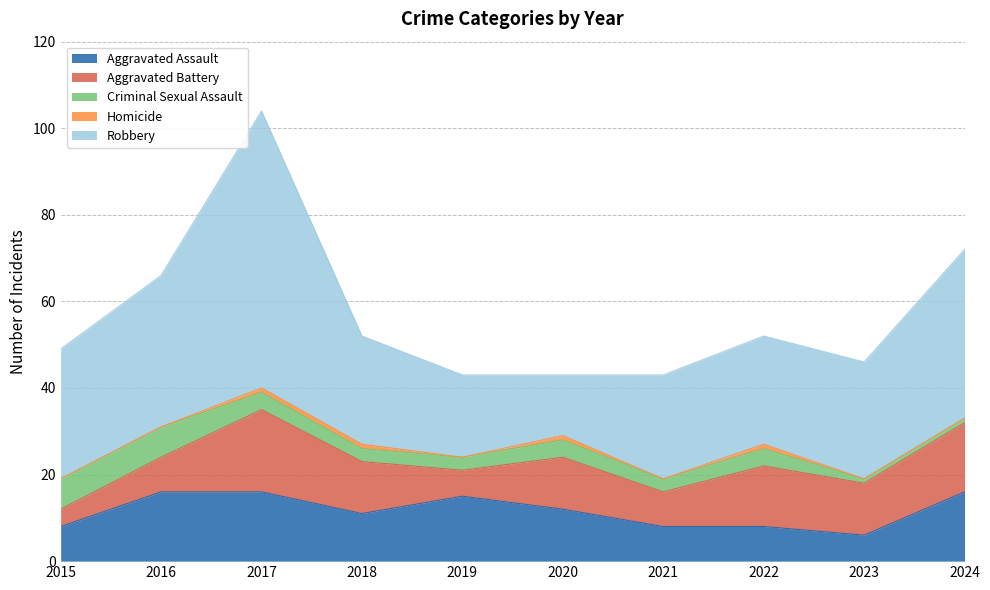

What is the total value across all series at 2023?

46